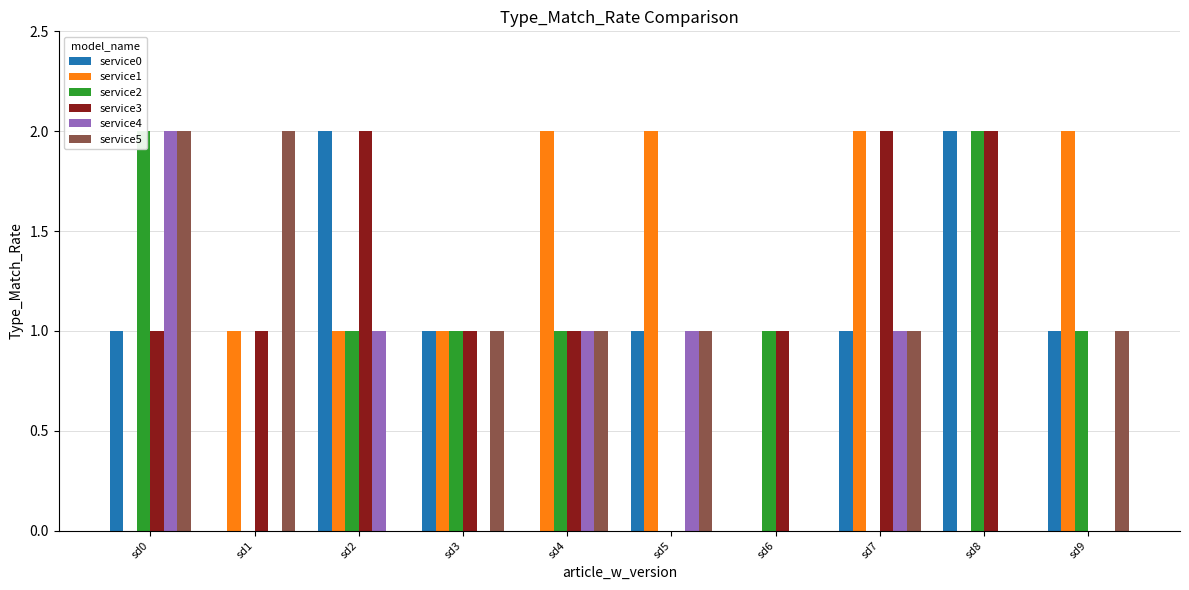

How many positive values does the service2 series have?

7